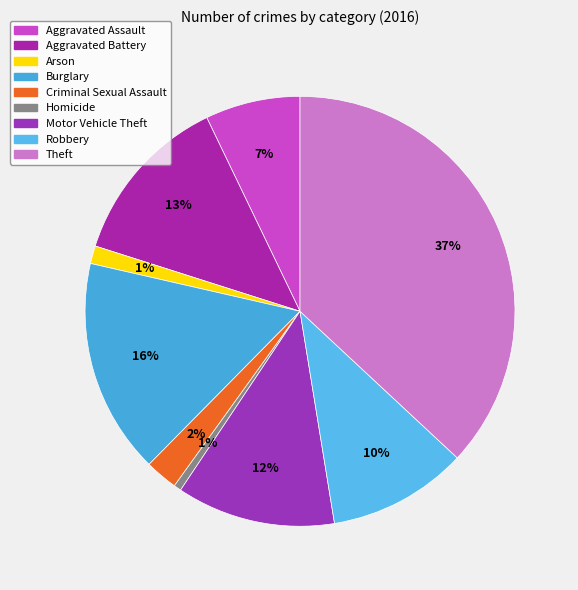

Is there any slice that represents more than half of the pie?

No